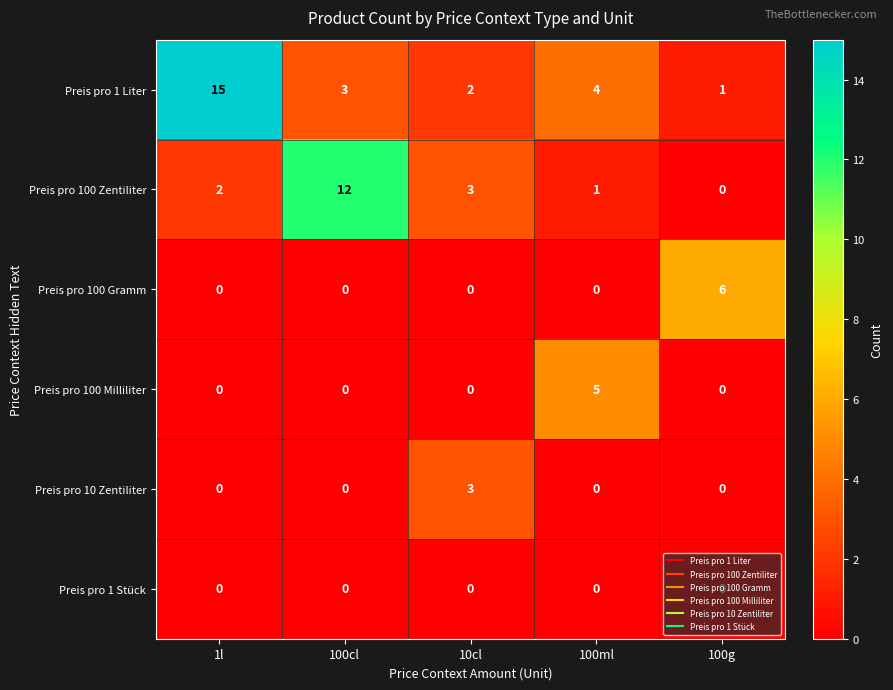

At which category is the sum across all series the highest?

1l